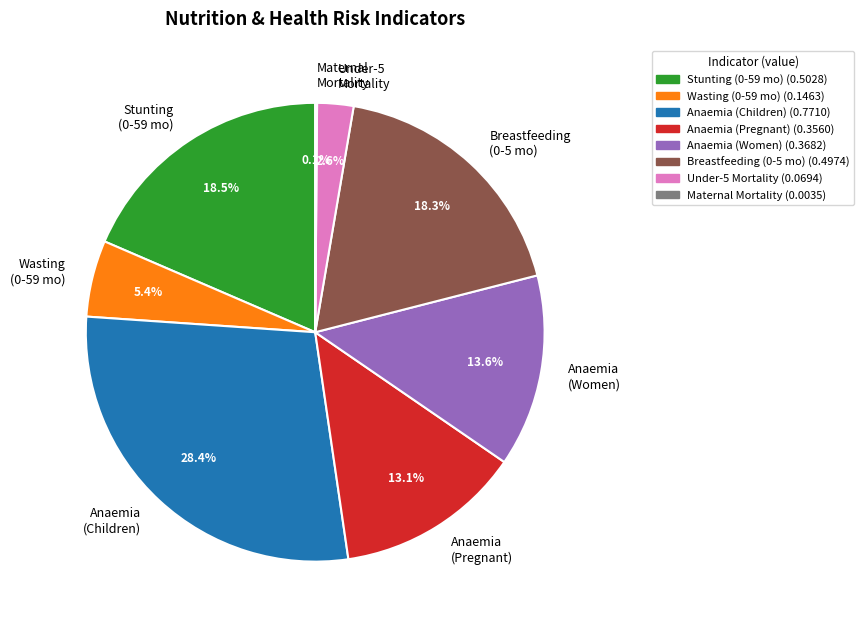

What percentage do Anaemia (Women) and Breastfeeding (0-5 mo) together represent?

31.9%